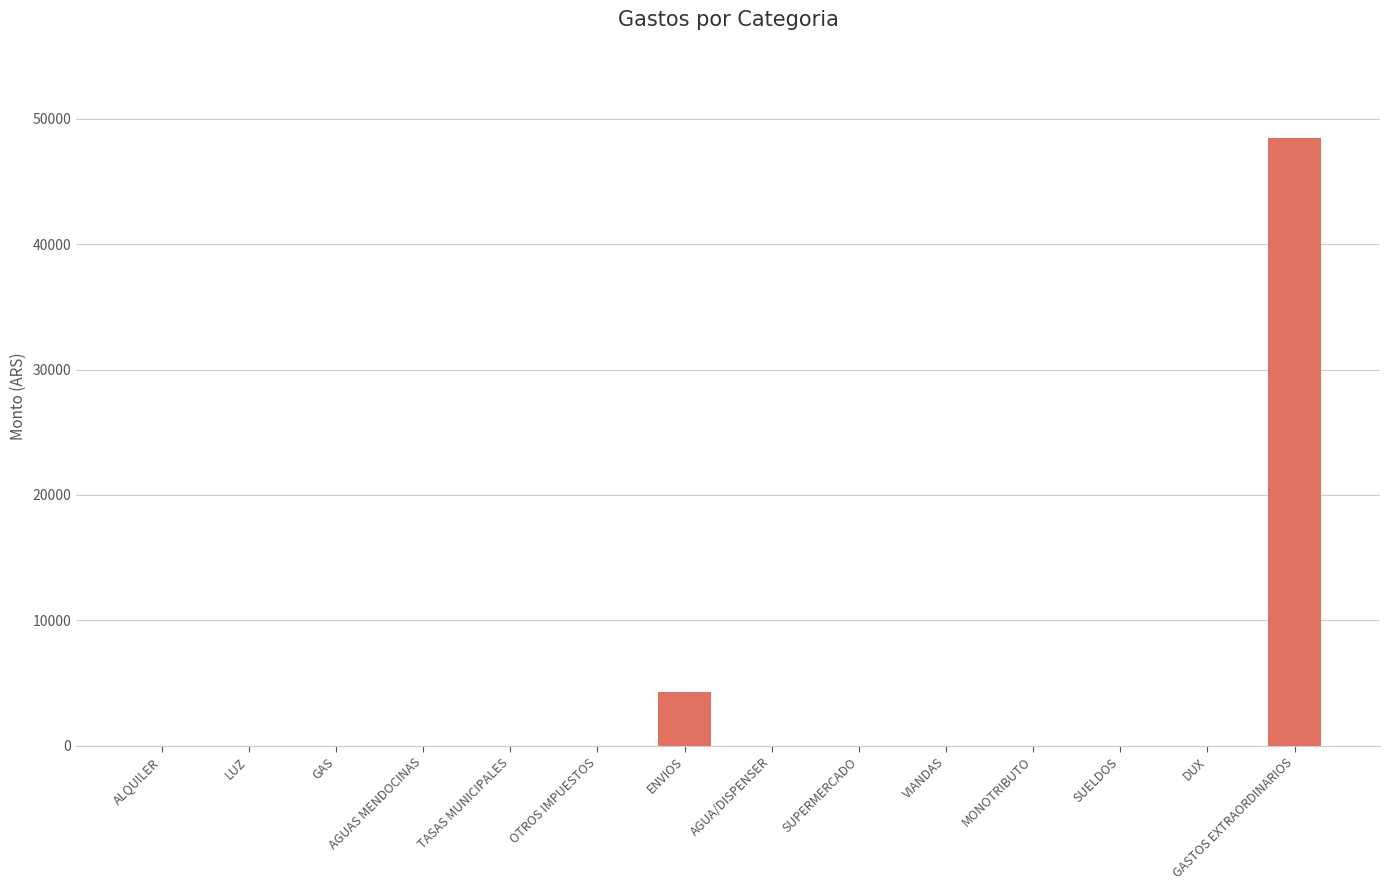

At which category does the chart reach its peak across all series?

GASTOS EXTRAORDINARIOS